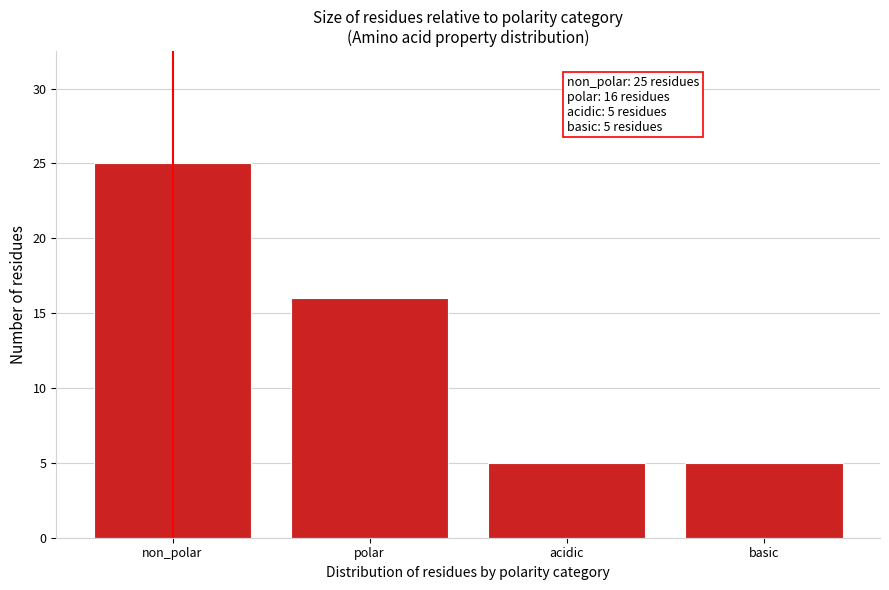

Reading left to right, what are all the values shown in this chart?

non_polar=25	polar=16	acidic=5	basic=5